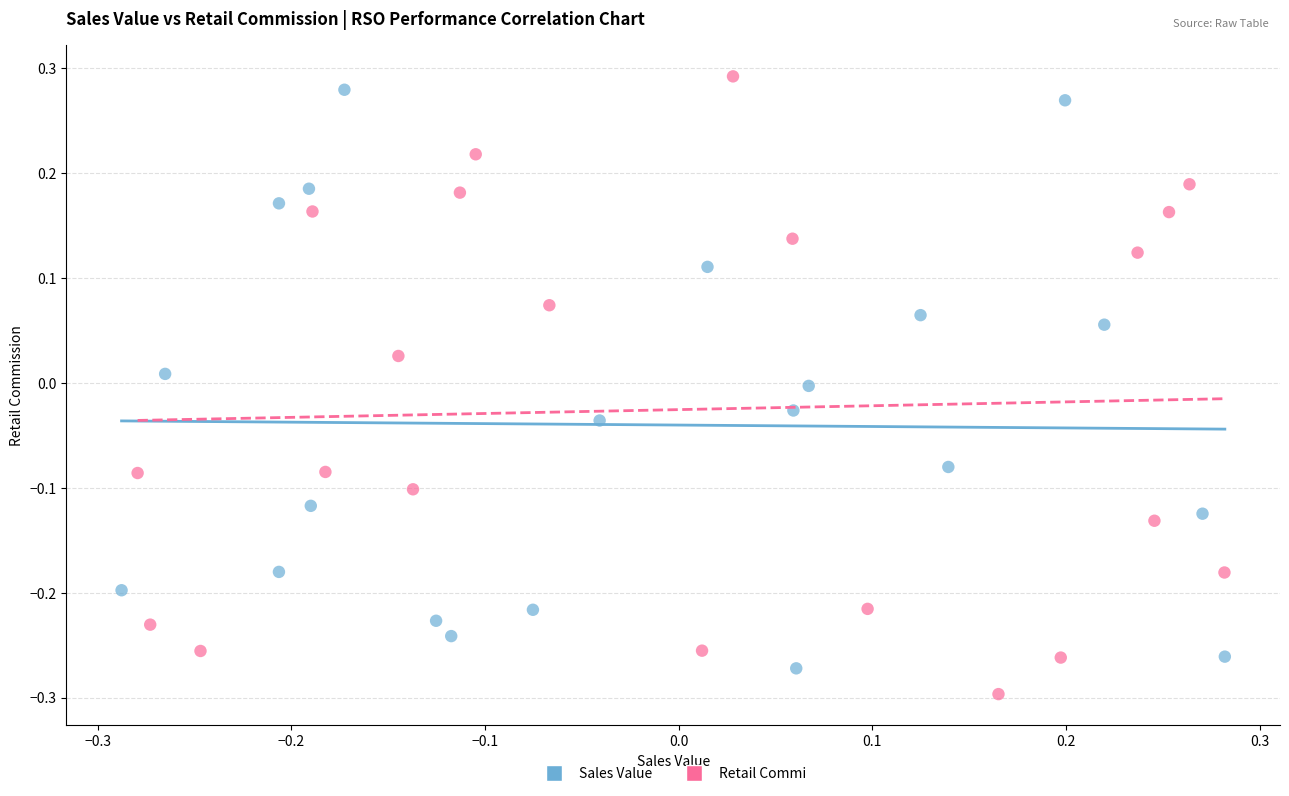

What are all the series names shown in the legend?

Sales Value, Retail Commi